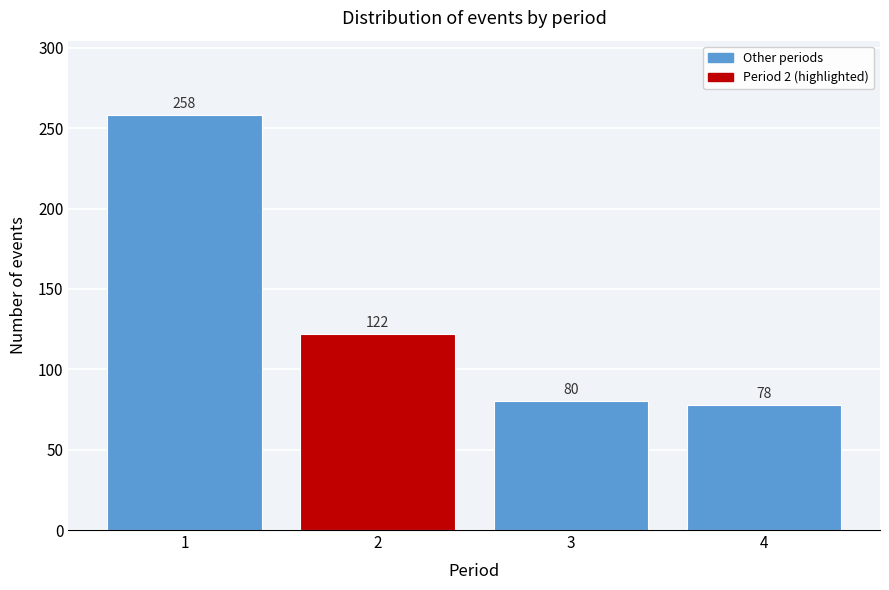

Reading left to right, list all the values displayed in this chart.

1=258	2=122	3=80	4=78